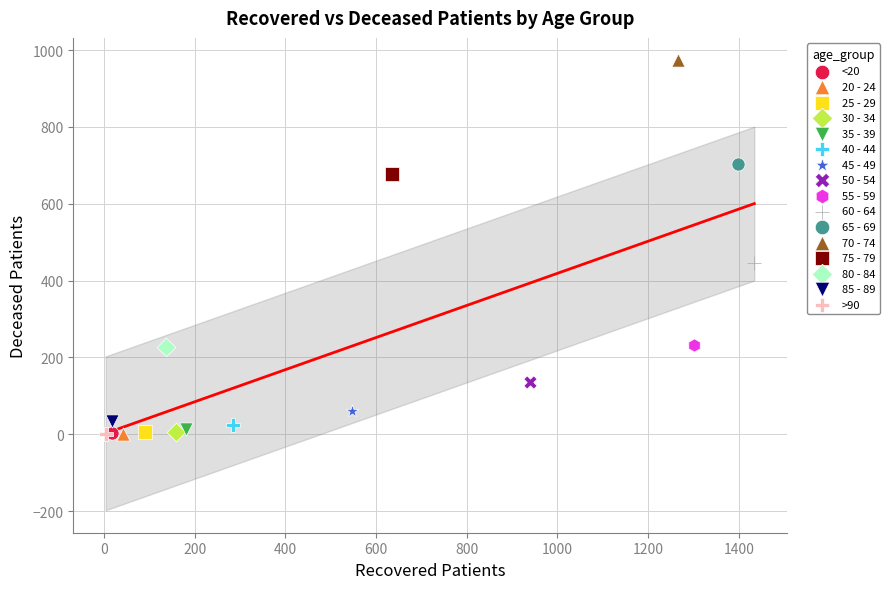

What are all the series names shown in the legend?

<20, 20 - 24, 25 - 29, 30 - 34, 35 - 39, 40 - 44, 45 - 49, 50 - 54, 55 - 59, 60 - 64, 65 - 69, 70 - 74, 75 - 79, 80 - 84, 85 - 89, >90